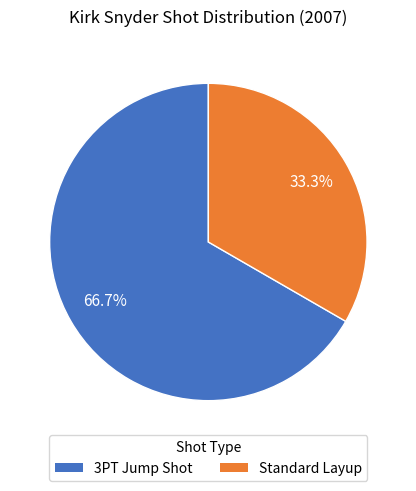

What percentage is NOT represented by Standard Layup?

66.7%